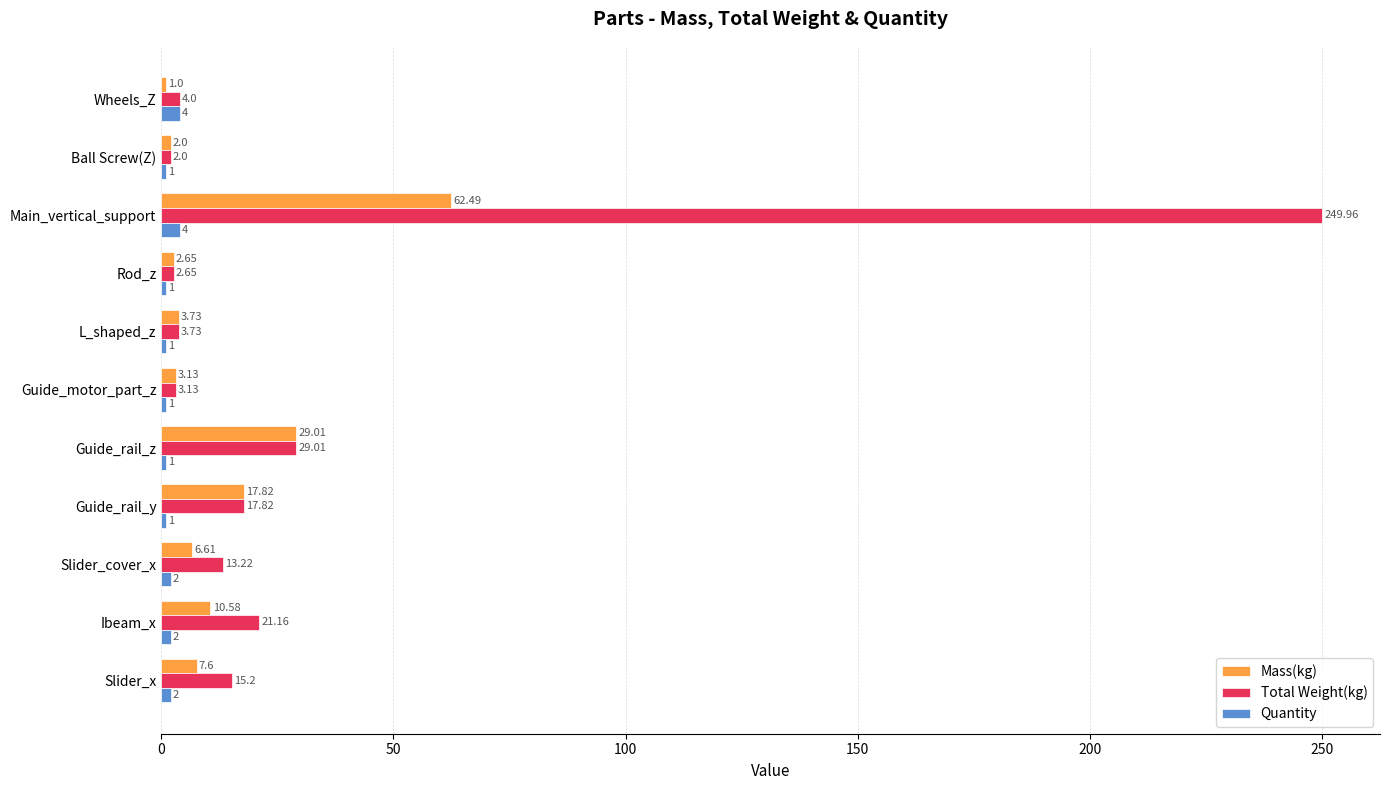

At how many categories does at least one series exceed 101?

1